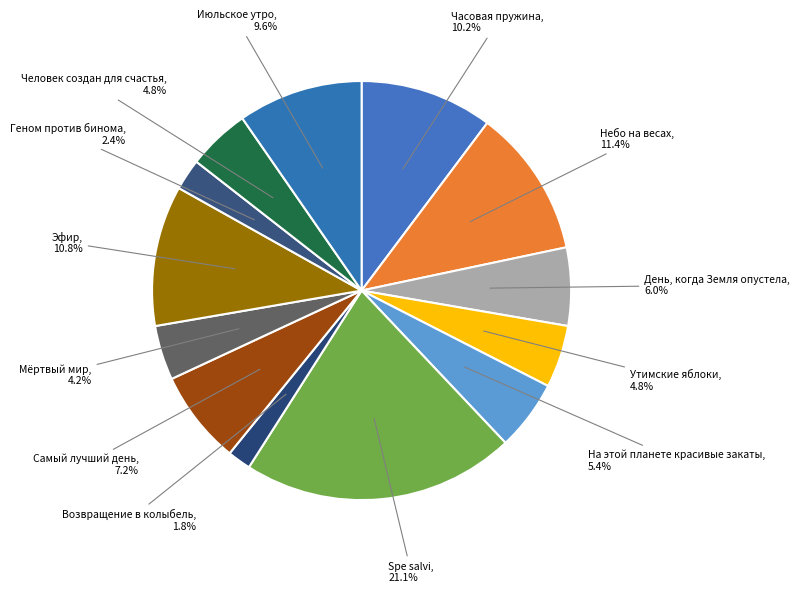

Count the number of slices in the pie.

13